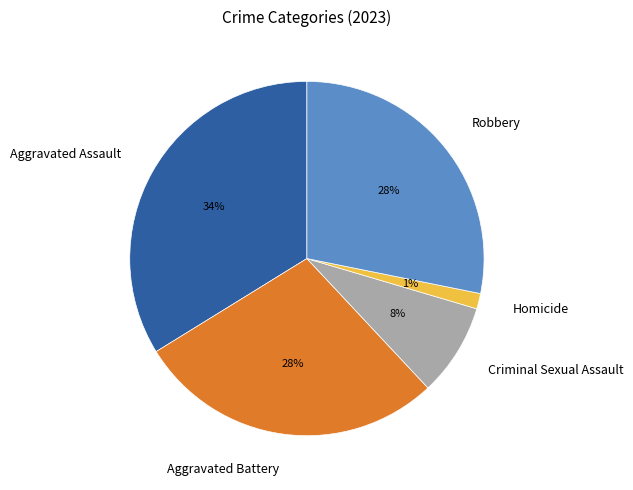

To the nearest percent, what portion does Robbery represent?

28%